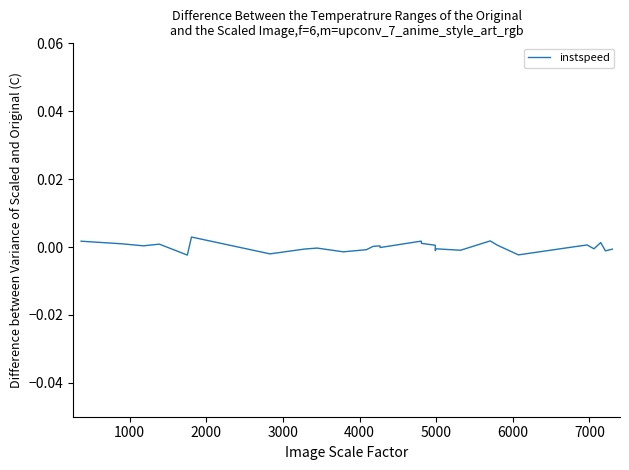

Does the chart have visible grid lines?

No